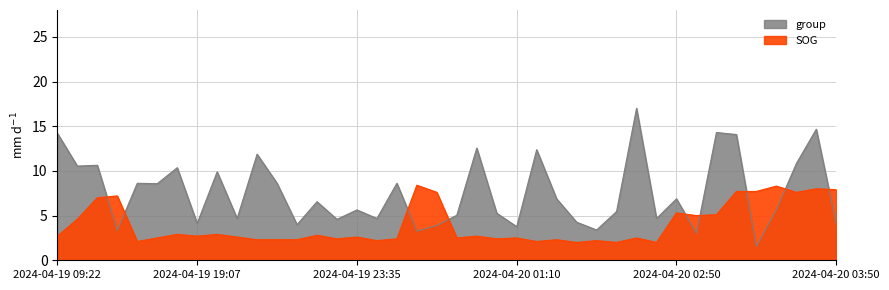

Reading right to left, list all the values displayed in this chart.

SOG: 2024-04-20 03:50=7.9	2024-04-20 03:45=8.0	2024-04-20 03:40=7.6	2024-04-20 03:30=8.3	2024-04-20 03:25=7.7	2024-04-20 03:15=7.7	2024-04-20 03:05=5.1	2024-04-20 03:00=5.0	2024-04-20 02:50=5.3	2024-04-20 02:35=2.0	2024-04-20 02:23=2.5	2024-04-20 02:10=2.0	2024-04-20 01:50=2.2	2024-04-20 01:44=2.0	2024-04-20 01:30=2.3	2024-04-20 01:20=2.1	2024-04-20 01:10=2.5	2024-04-20 01:06=2.4	2024-04-20 00:59=2.7	2024-04-20 00:50=2.5	2024-04-20 00:46=7.6	2024-04-20 00:35=8.4	2024-04-20 00:13=2.4	2024-04-19 23:56=2.2	2024-04-19 23:35=2.6	2024-04-19 23:00=2.4	2024-04-19 22:36=2.8	2024-04-19 22:20=2.3	2024-04-19 22:18=2.3	2024-04-19 20:10=2.3	2024-04-19 19:51=2.6	2024-04-19 19:39=2.9	2024-04-19 19:07=2.7	2024-04-19 18:55=2.9	2024-04-19 18:51=2.5	2024-04-19 18:40=2.1	2024-04-19 18:32=7.2	2024-04-19 18:19=7.0	2024-04-19 09:26=4.6	2024-04-19 09:22=2.7
group: 2024-04-20 03:50=4.0	2024-04-20 03:45=14.7	2024-04-20 03:40=10.8	2024-04-20 03:30=5.6	2024-04-20 03:25=1.6	2024-04-20 03:15=14.1	2024-04-20 03:05=14.3	2024-04-20 03:00=3.0	2024-04-20 02:50=6.9	2024-04-20 02:35=4.7	2024-04-20 02:23=17.0	2024-04-20 02:10=5.5	2024-04-20 01:50=3.4	2024-04-20 01:44=4.3	2024-04-20 01:30=6.9	2024-04-20 01:20=12.4	2024-04-20 01:10=3.8	2024-04-20 01:06=5.3	2024-04-20 00:59=12.6	2024-04-20 00:50=5.0	2024-04-20 00:46=3.9	2024-04-20 00:35=3.3	2024-04-20 00:13=8.6	2024-04-19 23:56=4.7	2024-04-19 23:35=5.6	2024-04-19 23:00=4.6	2024-04-19 22:36=6.6	2024-04-19 22:20=4.0	2024-04-19 22:18=8.6	2024-04-19 20:10=11.9	2024-04-19 19:51=4.7	2024-04-19 19:39=9.9	2024-04-19 19:07=4.1	2024-04-19 18:55=10.4	2024-04-19 18:51=8.6	2024-04-19 18:40=8.6	2024-04-19 18:32=3.3	2024-04-19 18:19=10.6	2024-04-19 09:26=10.5	2024-04-19 09:22=14.2